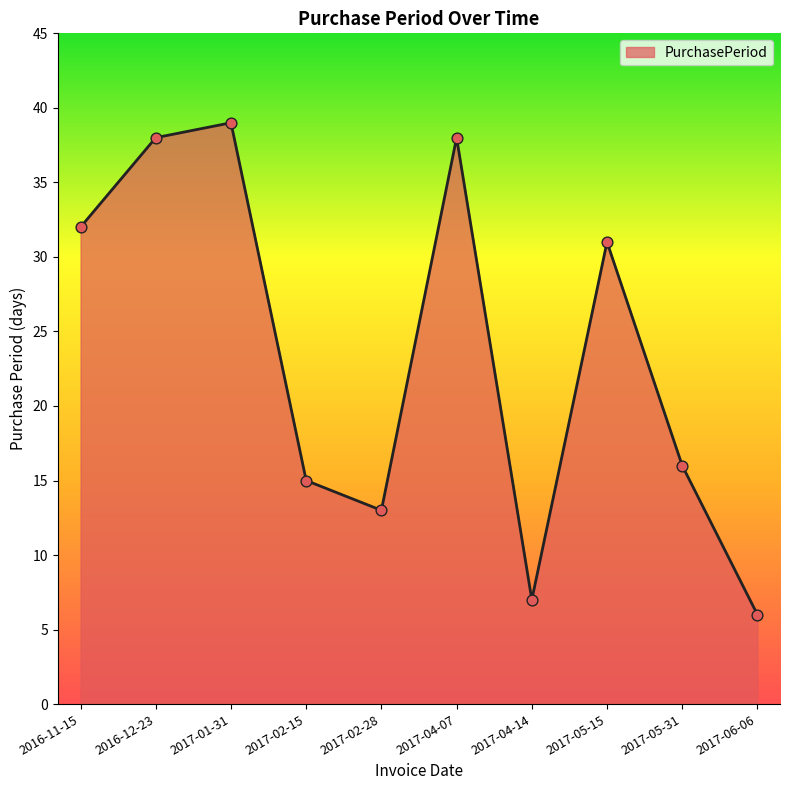

What is the ratio of the value at 2017-06-06 to the value at 2017-04-07?

0.2